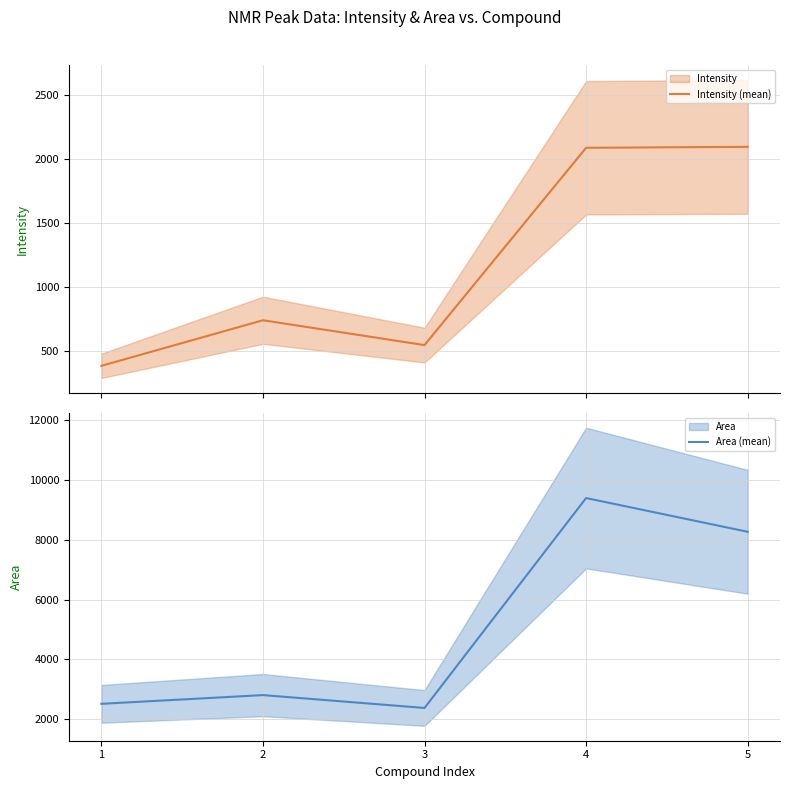

Reading right to left, transcribe all the data shown in this chart.

Intensity (mean): 5=2093.5	4=2086.1	3=543.3	2=737.5	1=381.0
Area (mean): 5=8261.0	4=9387.3	3=2383.0	2=2812.2	1=2520.9